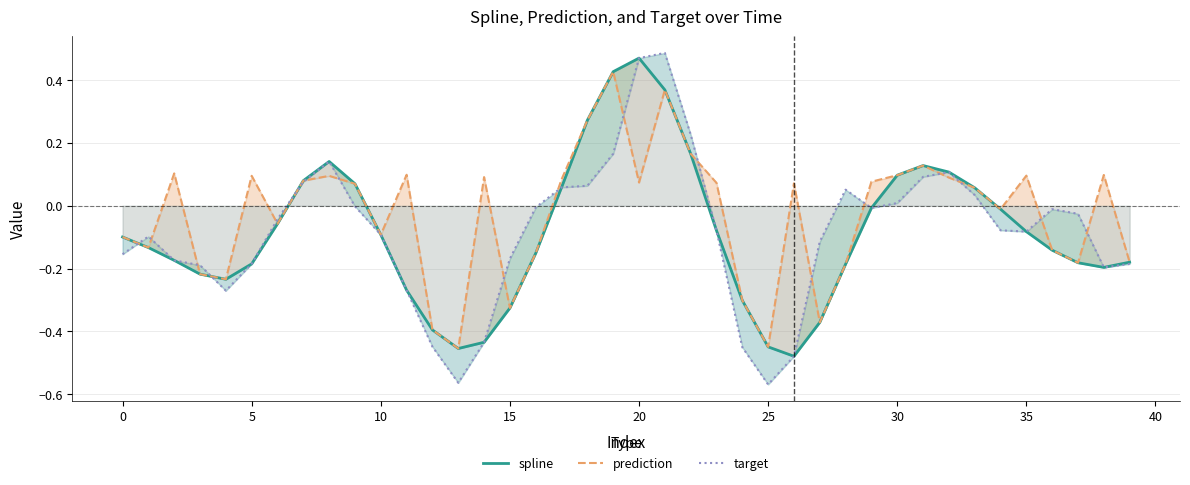

At 26, list the series in order from smallest to largest.

spline, target, prediction